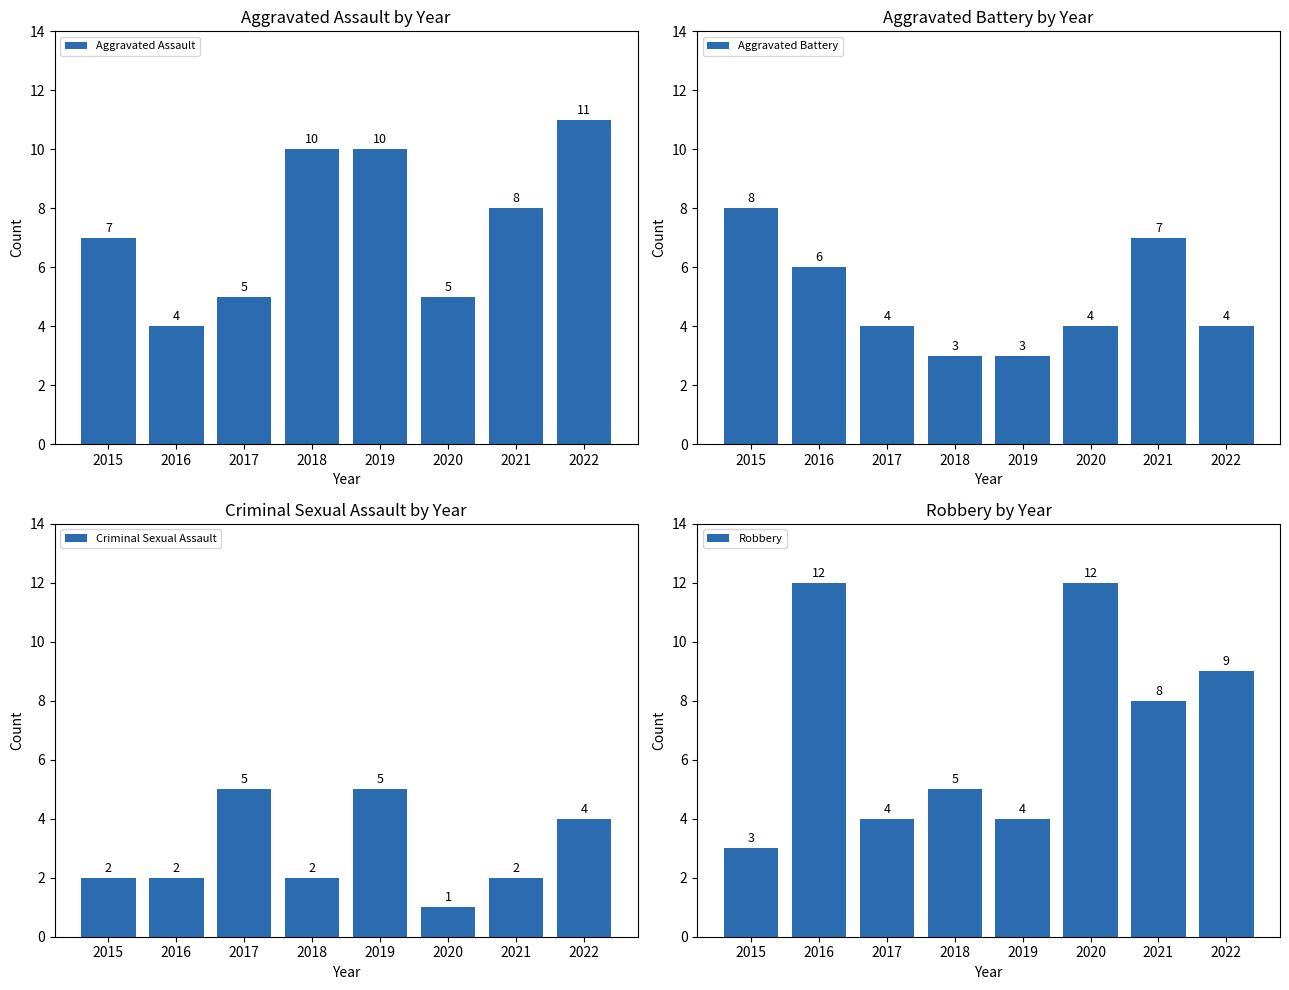

Which label corresponds to the largest value in the chart?

2016